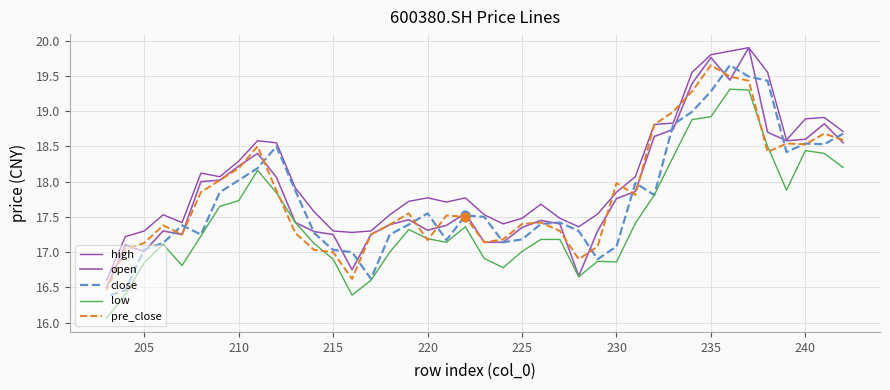

What are all the series names shown in the legend?

high, open, close, low, pre_close